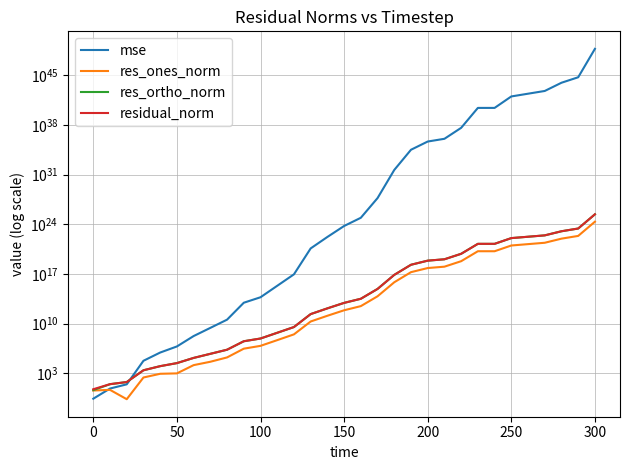

Which series has the widest spread of values?

mse